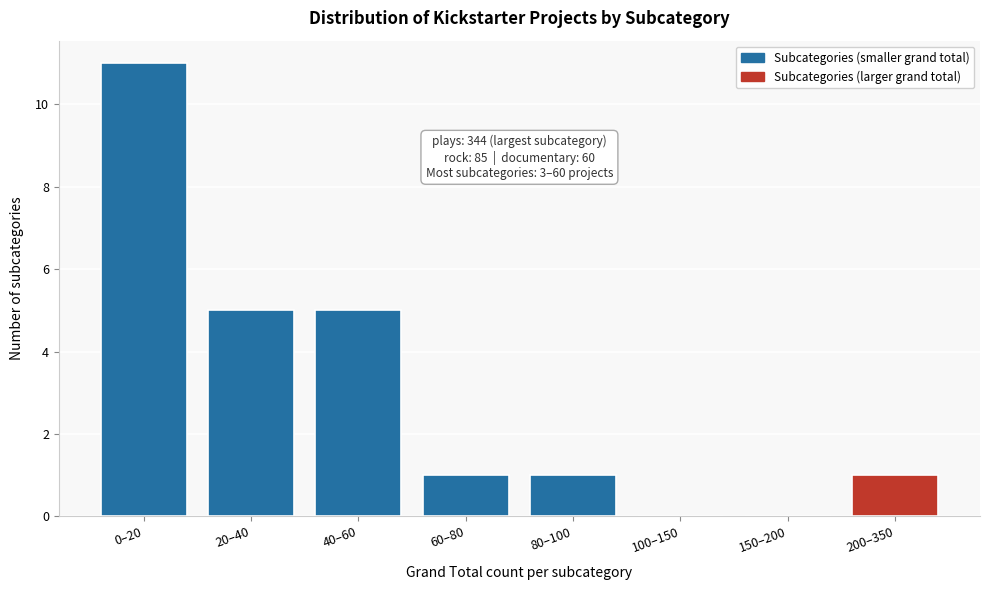

Reading left to right, extract all data points from this chart.

0–20=11	20–40=5	40–60=5	60–80=1	80–100=1	100–150=0	150–200=0	200–350=1